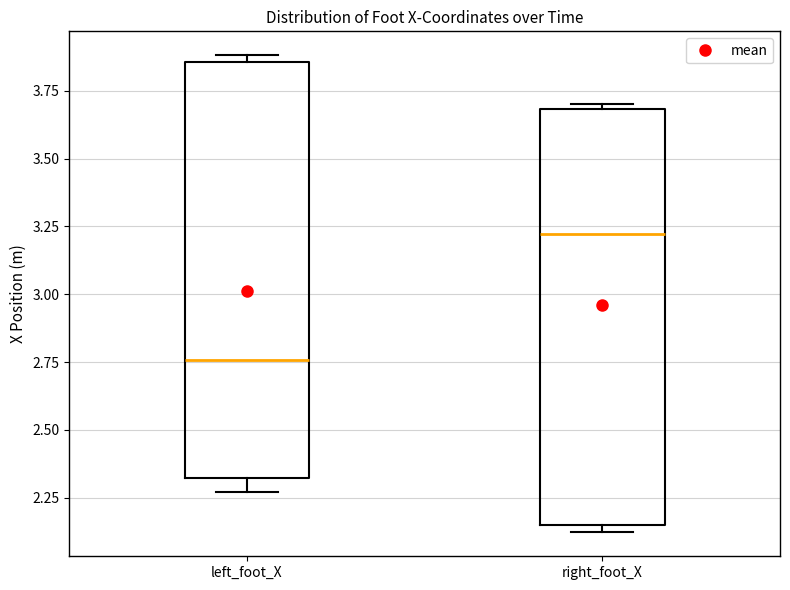

Which box has the lowest median line?

left_foot_X